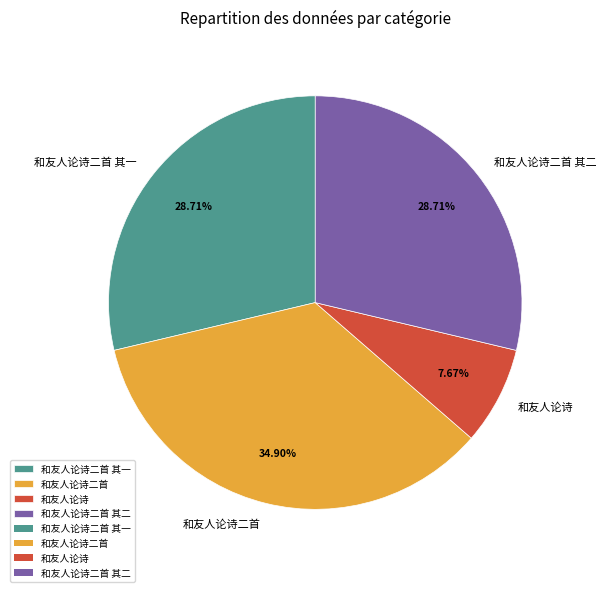

To the nearest percent, what is the average slice percentage?

25%